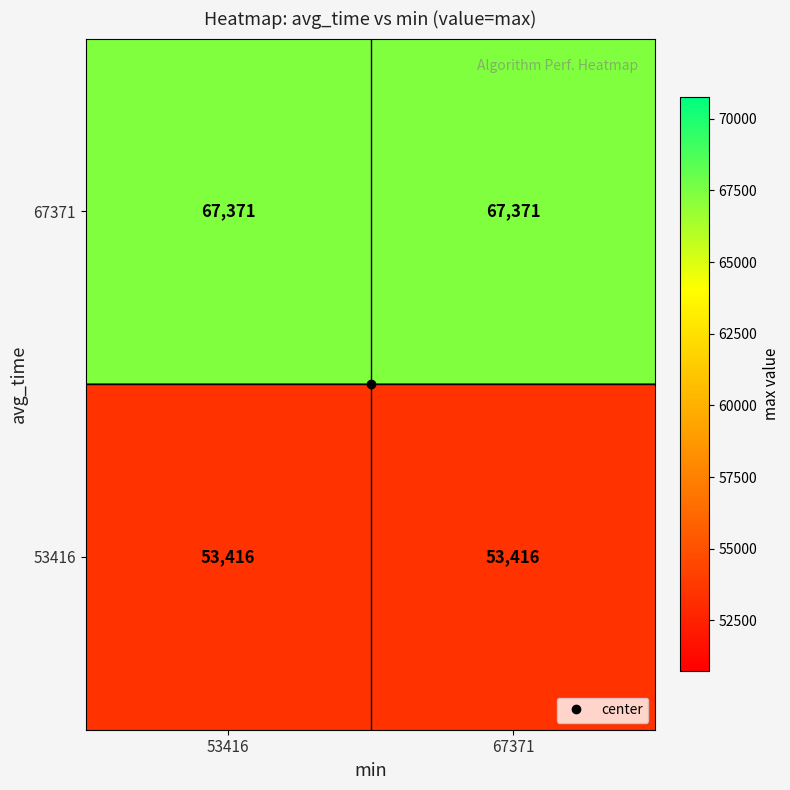

Which series has the largest total across all categories?

67371